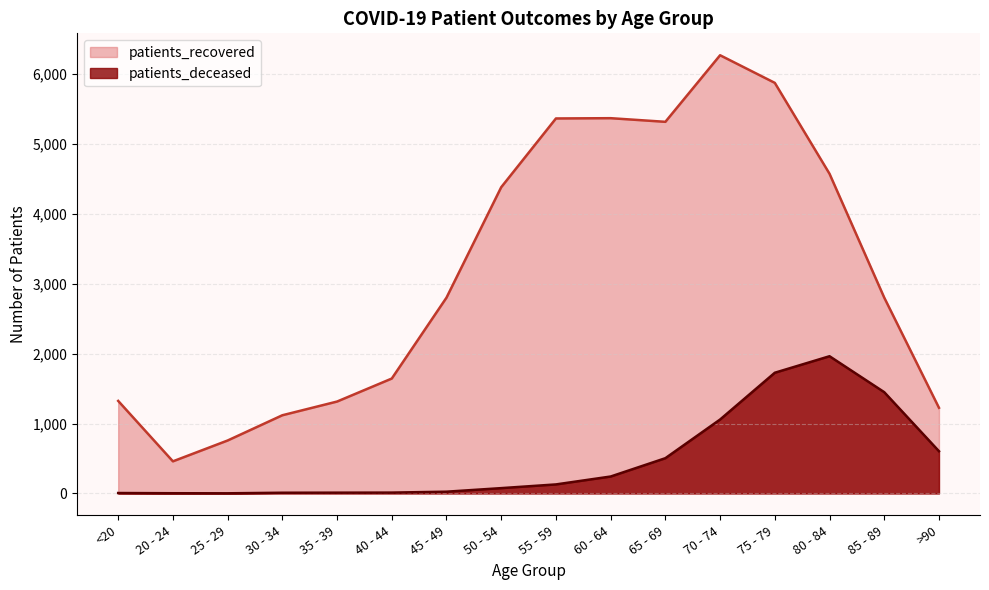

Reading right to left, list all the values displayed in this chart.

patients_recovered: >90=1225	85 - 89=2800	80 - 84=4571	75 - 79=5871	70 - 74=6266	65 - 69=5314	60 - 64=5366	55 - 59=5362	50 - 54=4379	45 - 49=2800	40 - 44=1643	35 - 39=1314	30 - 34=1118	25 - 29=757	20 - 24=459	<20=1323
patients_deceased: >90=604	85 - 89=1448	80 - 84=1962	75 - 79=1726	70 - 74=1057	65 - 69=504	60 - 64=242	55 - 59=129	50 - 54=76	45 - 49=25	40 - 44=12	35 - 39=11	30 - 34=10	25 - 29=2	20 - 24=3	<20=6